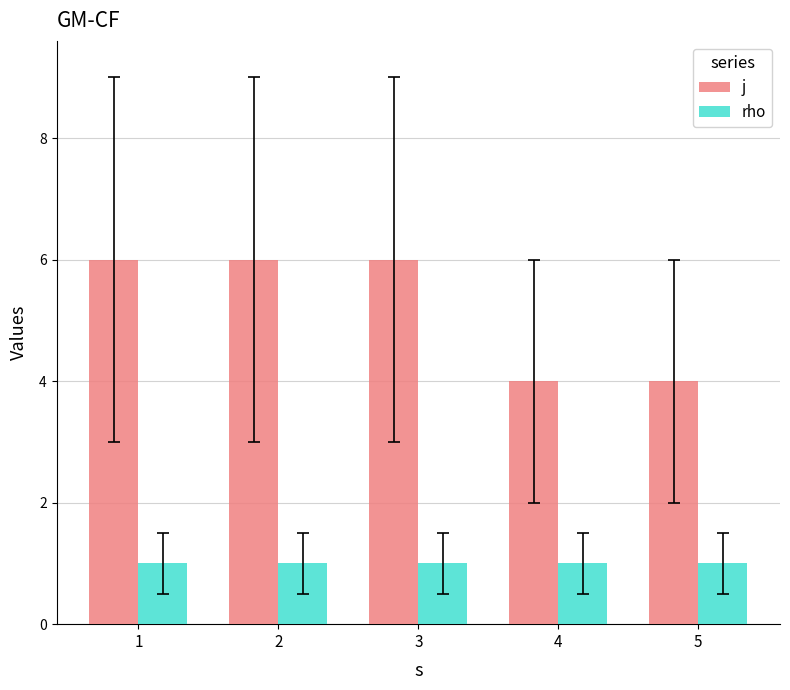

Rank the series at 5 from lowest to highest value.

rho, j